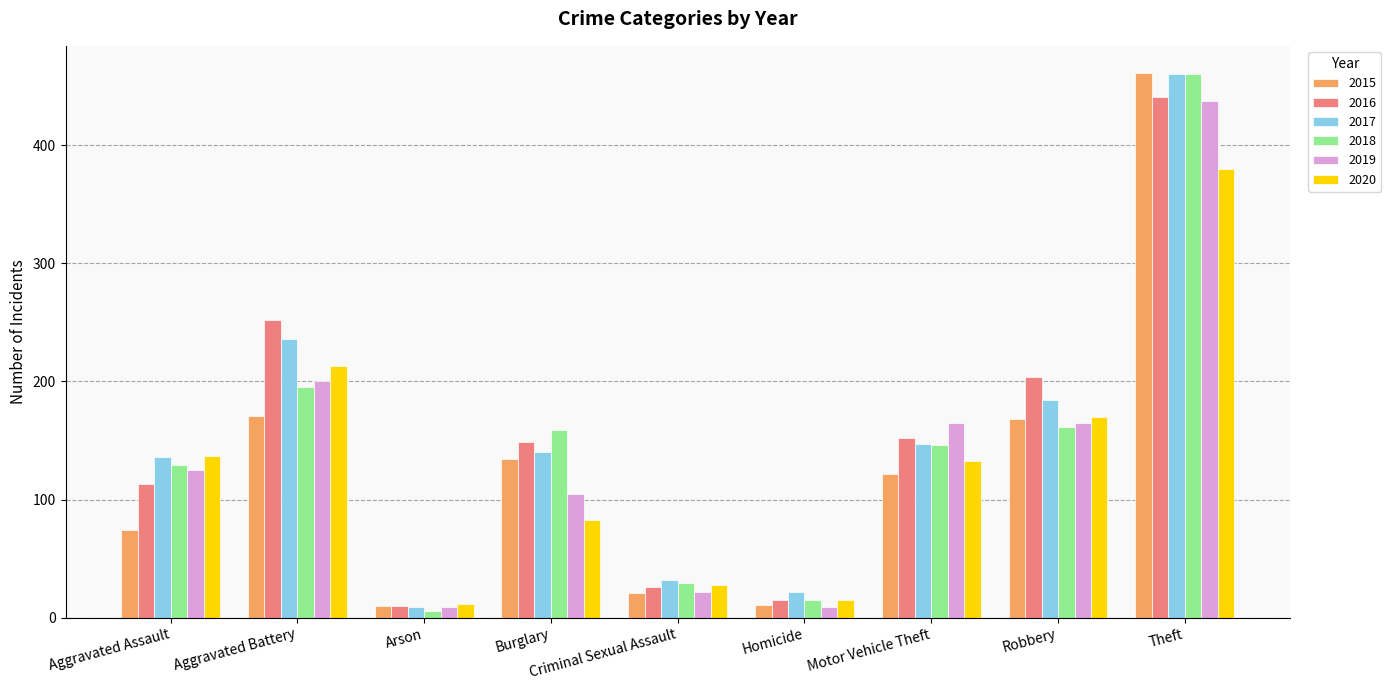

How many groups of bars are there?

9